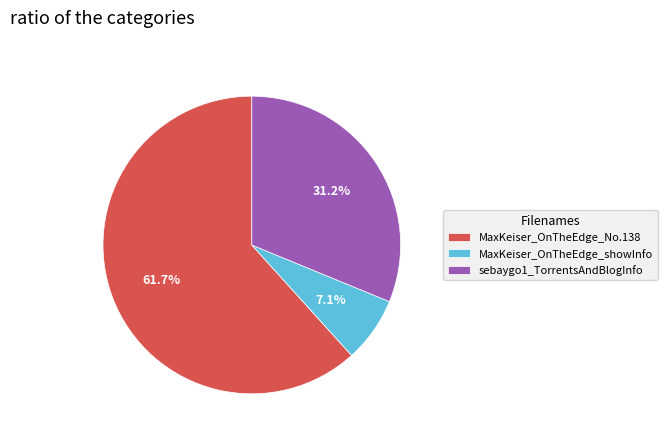

True or false: MaxKeiser_OnTheEdge_showInfo accounts for 7% of the total.

True